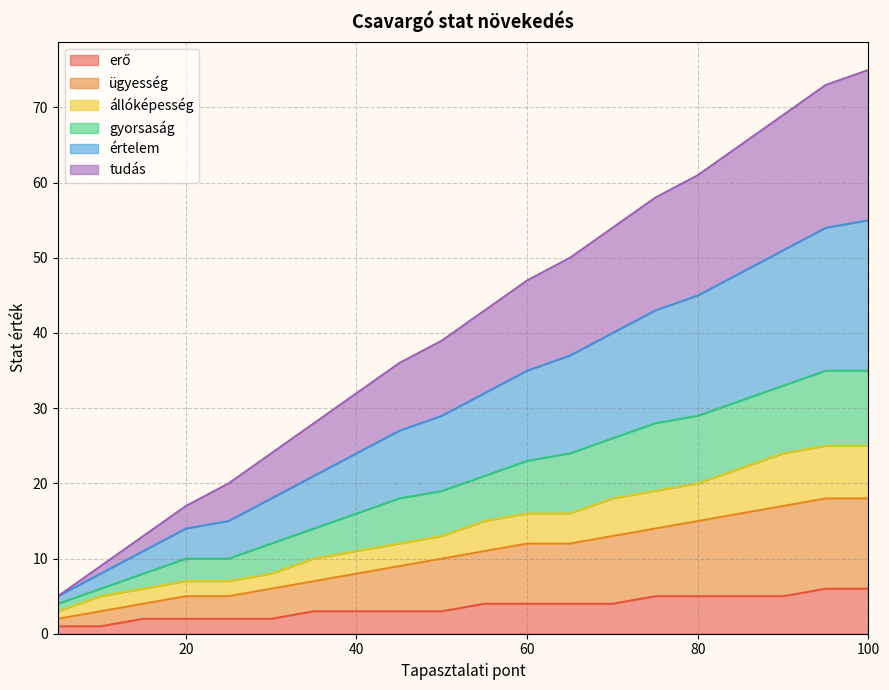

True or false: gyorsaság and erő intersect in this chart.

False